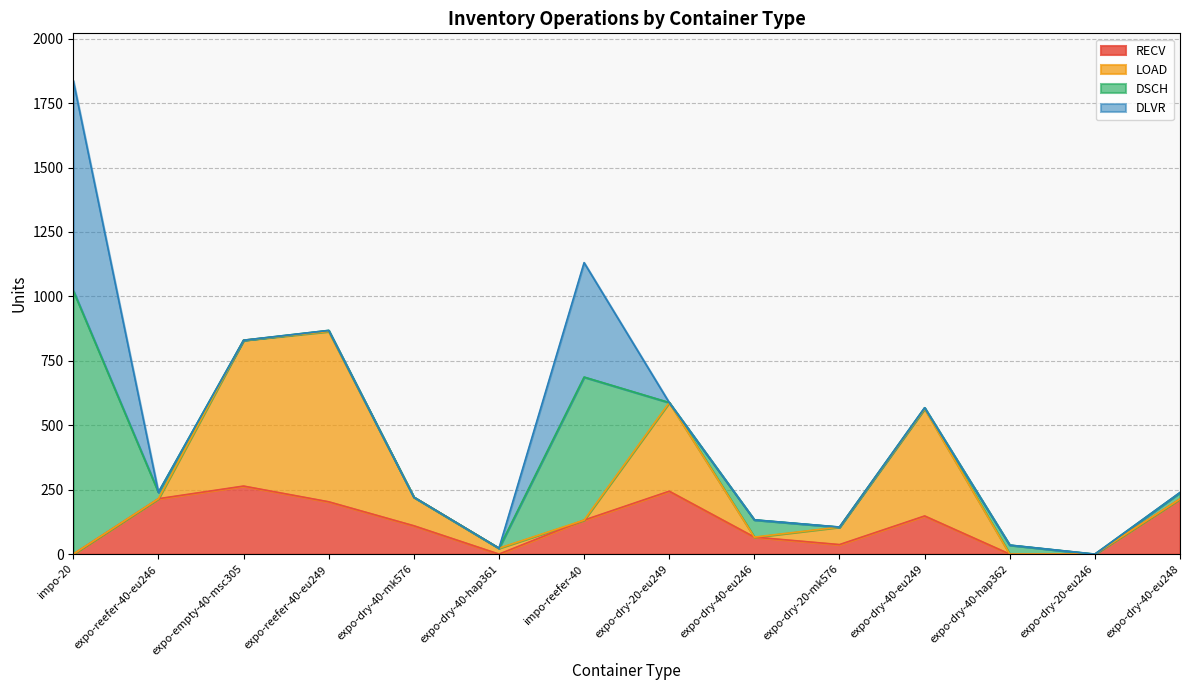

Does the chart display data point markers on the line(s)?

No